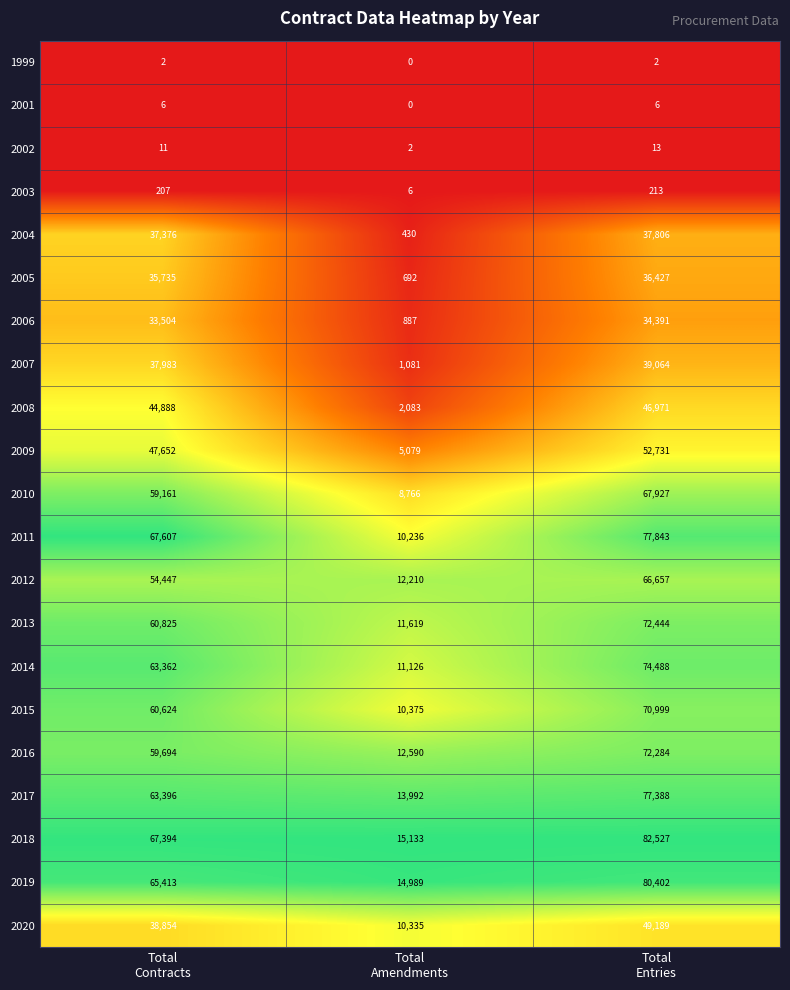

At how many categories does at least one series exceed 0?

3